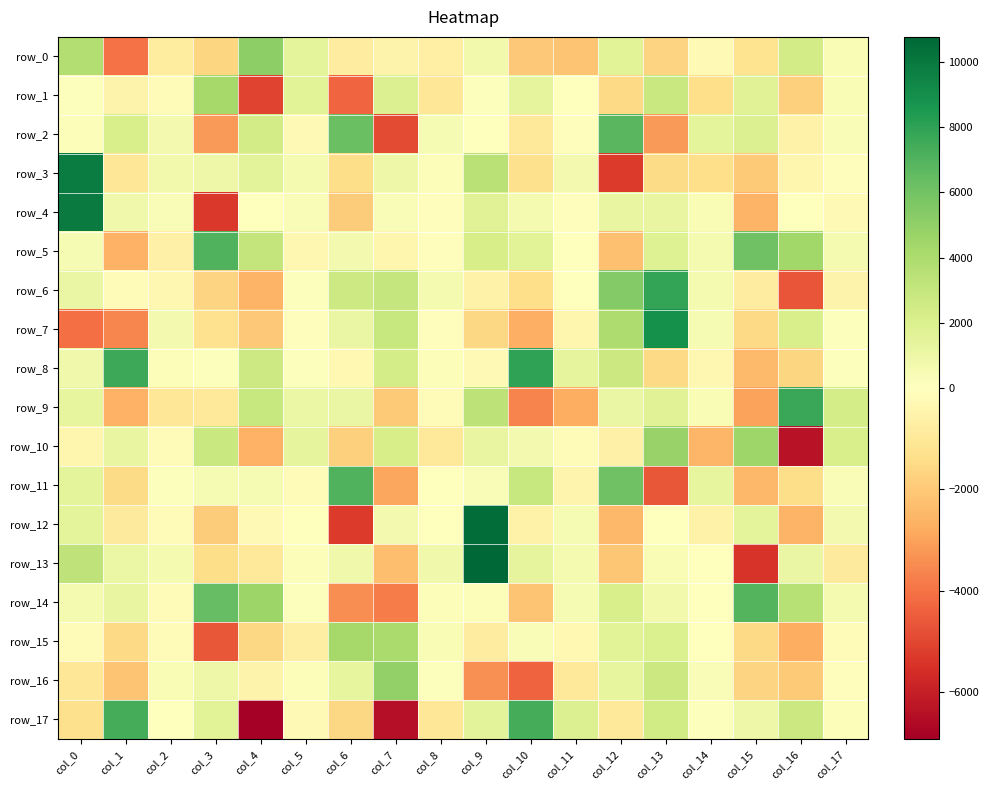

What is the greatest value displayed?

10767.6